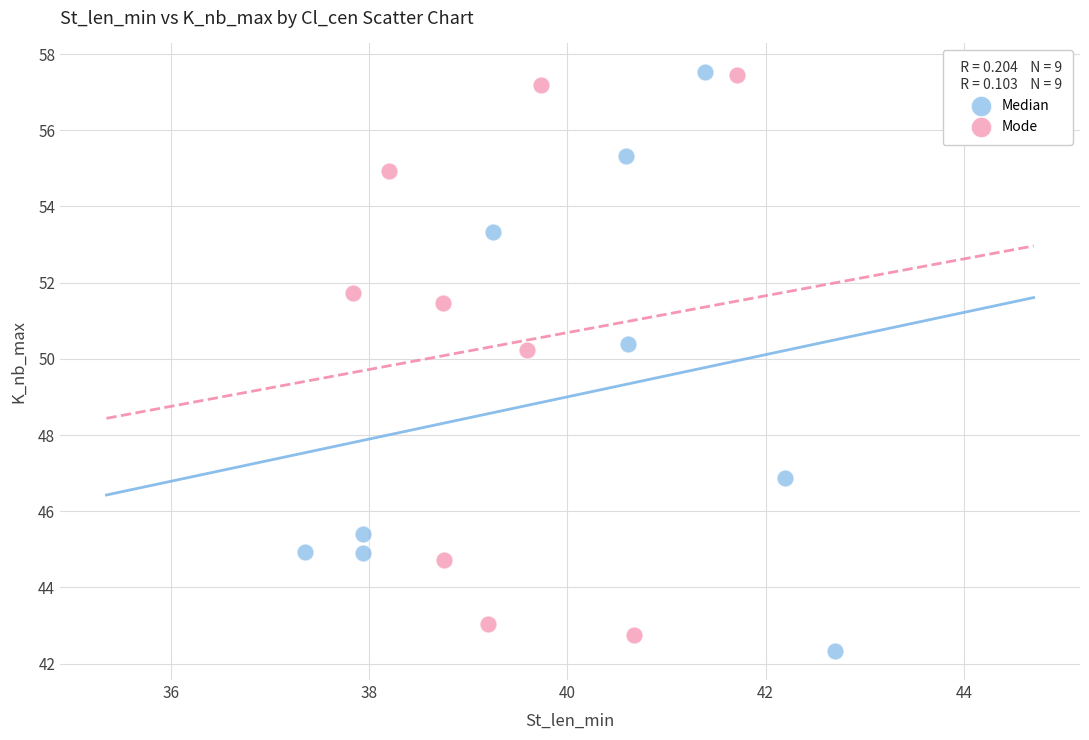

What are all the series names shown in the legend?

Median, Mode